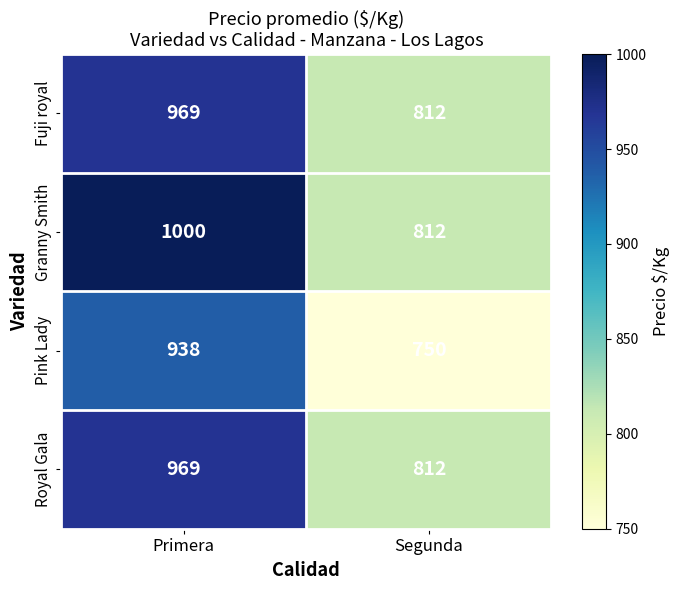

True or false: Granny Smith has a value of 391 at Segunda.

False